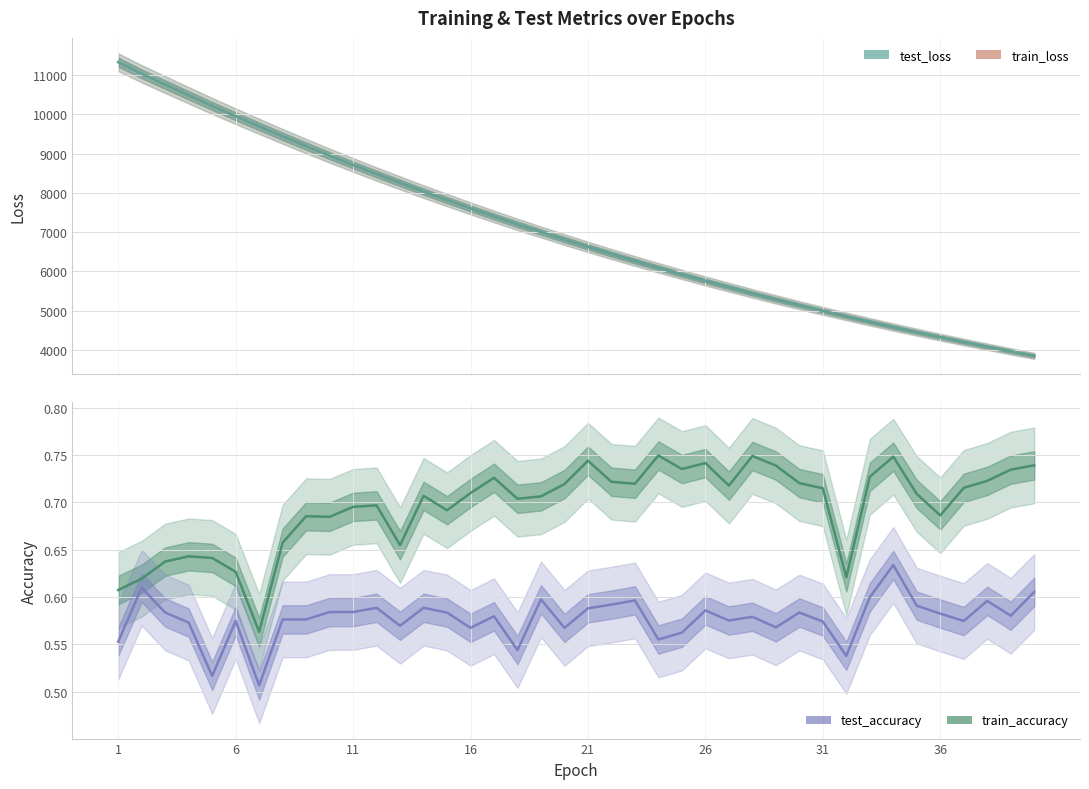

What is the difference between the maximum and minimum values in the train_loss series?

7486.5